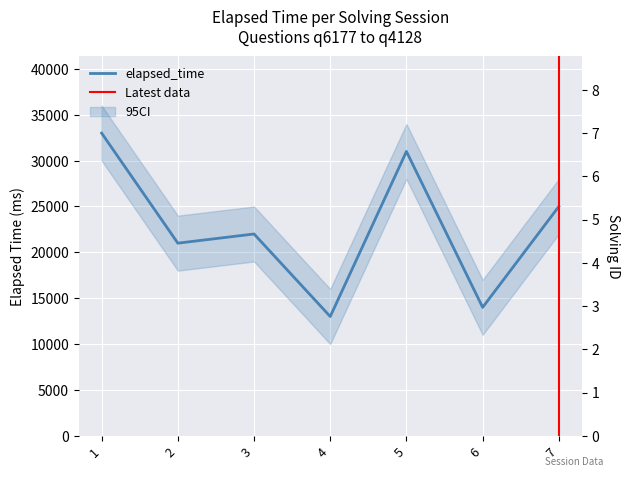

How many series are shown in this chart?

1